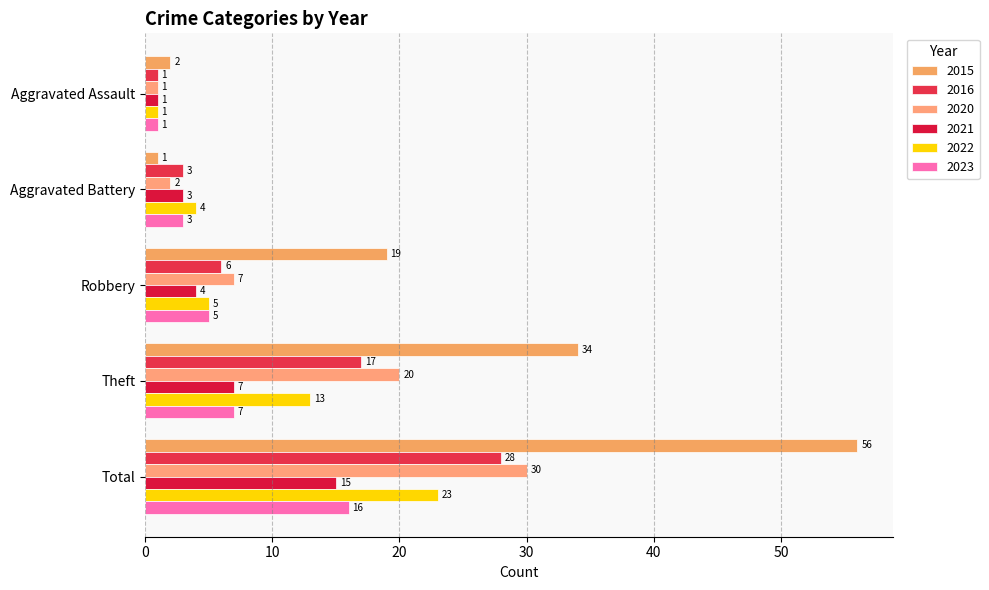

True or false: 2022 has a value of 0 at Aggravated Assault.

False